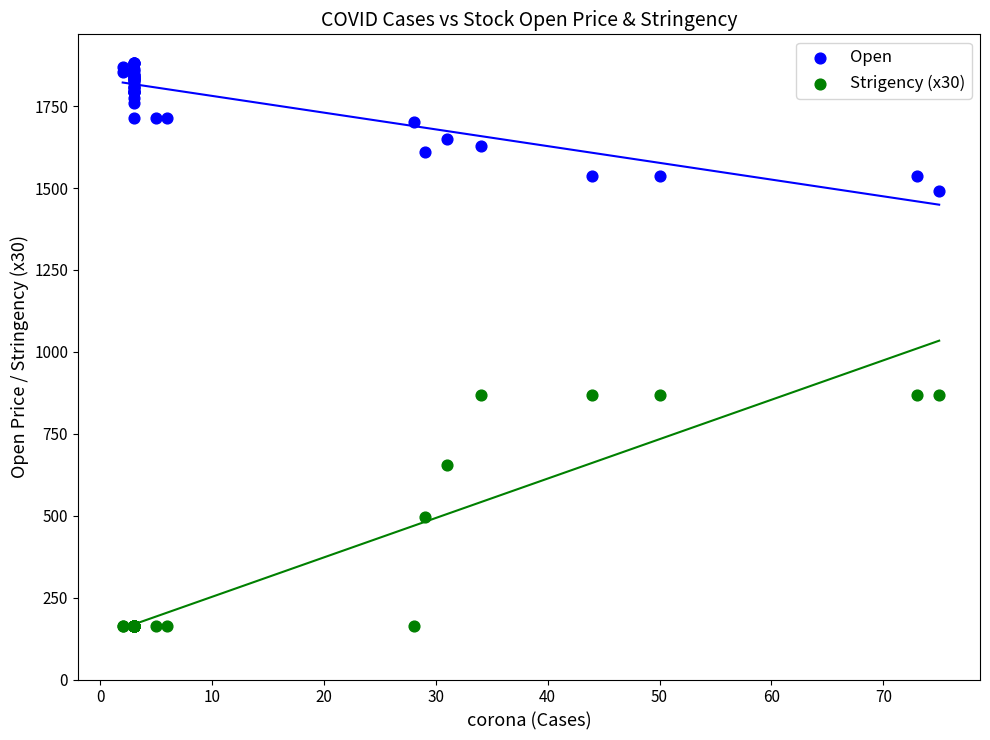

What are all the series names shown in the legend?

Open, Strigency (x30)